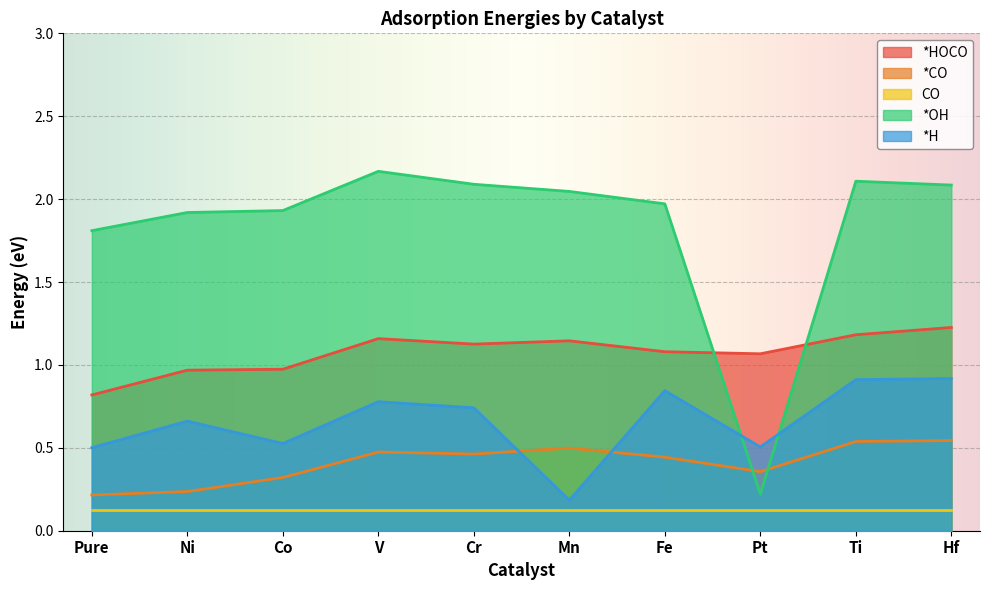

At which category does the chart reach its peak across all series?

V